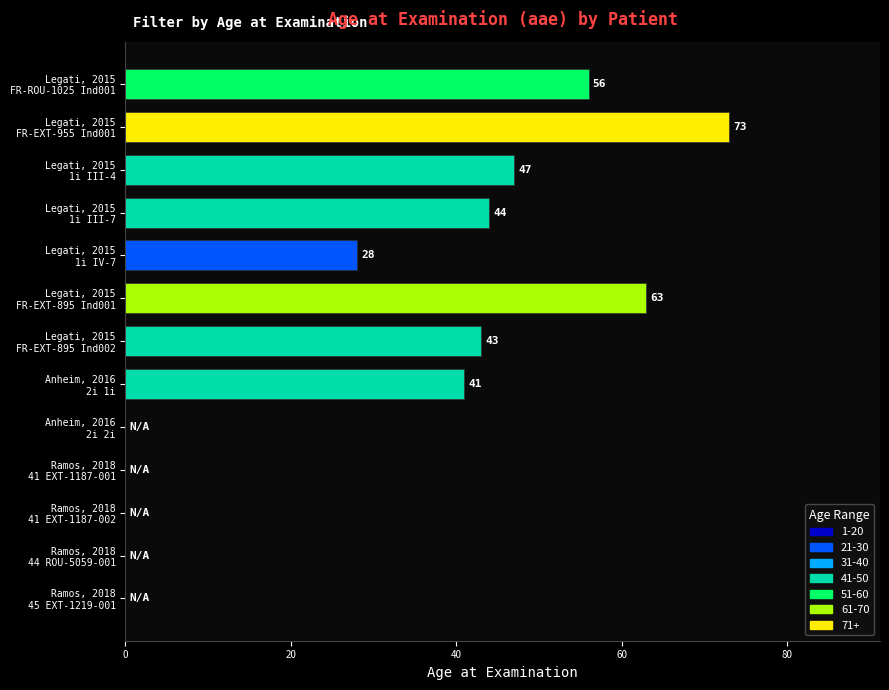

What is the greatest value displayed?

73